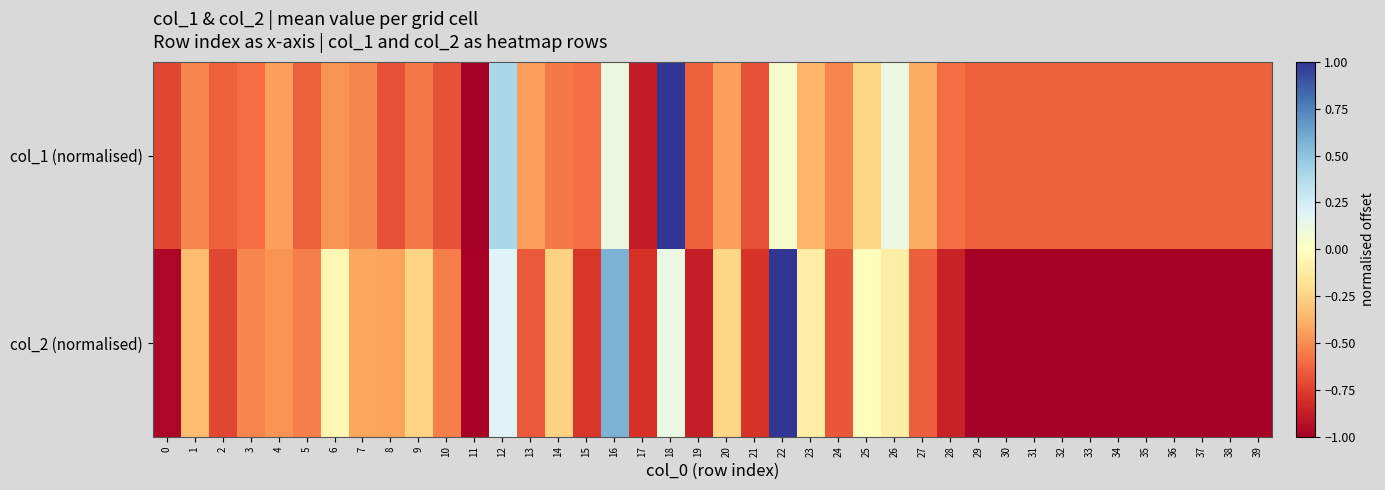

Between 13 and 30, which series saw the biggest shift?

col_2 (normalised)